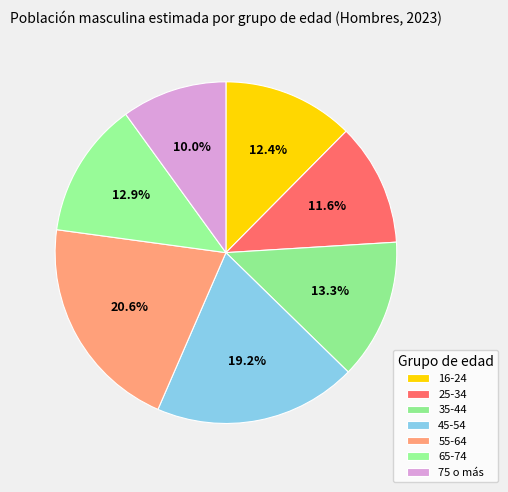

Is it true that 75 o más is 1% of the pie?

False